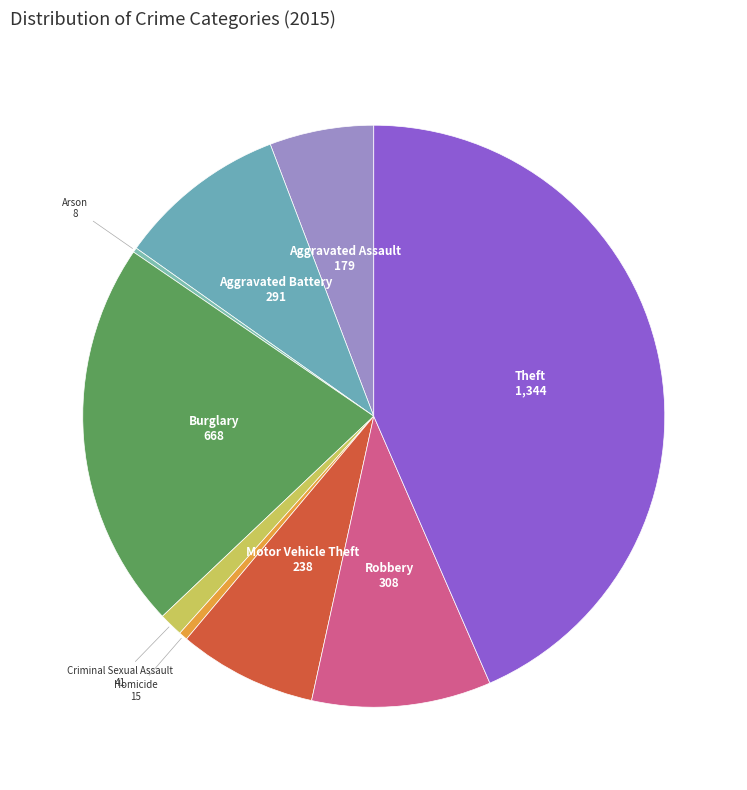

Which category has the smallest portion of the pie?

Arson